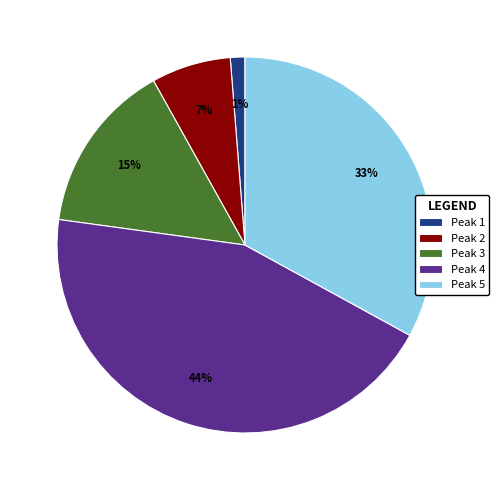

Is it true that Peak 1 is 13% of the pie?

False